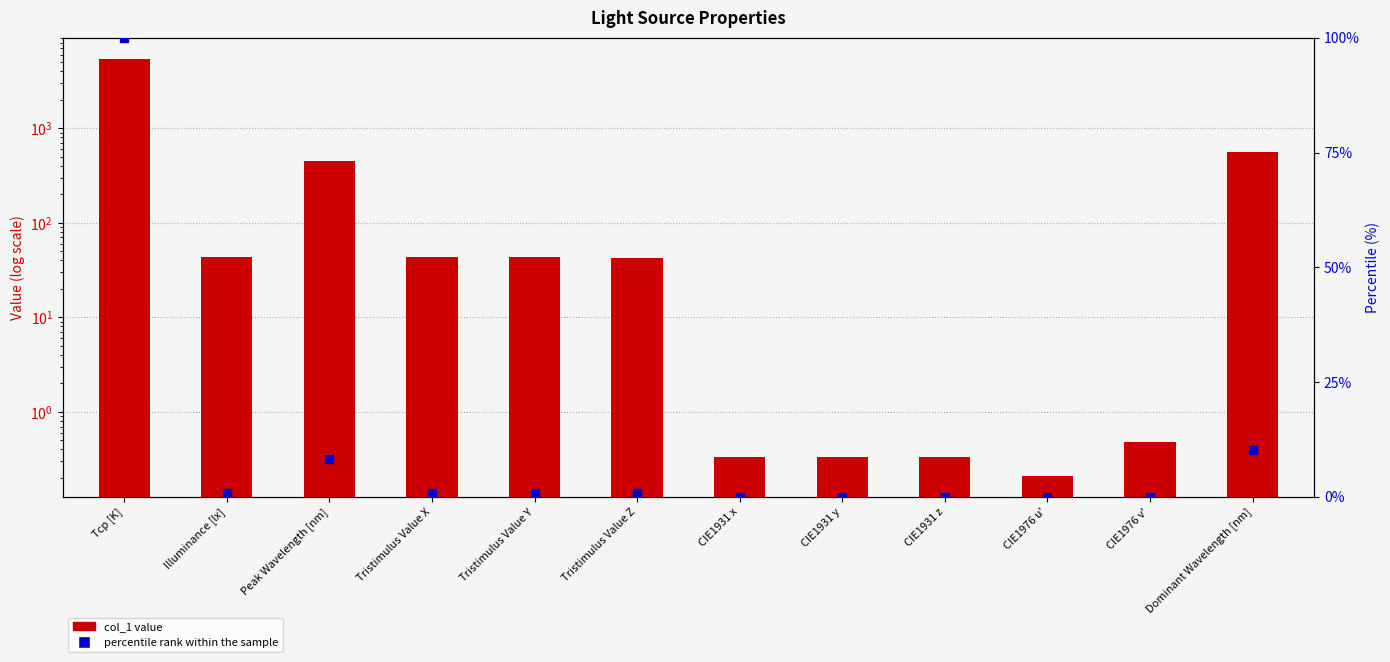

Which series has the widest spread of Y values?

col_1